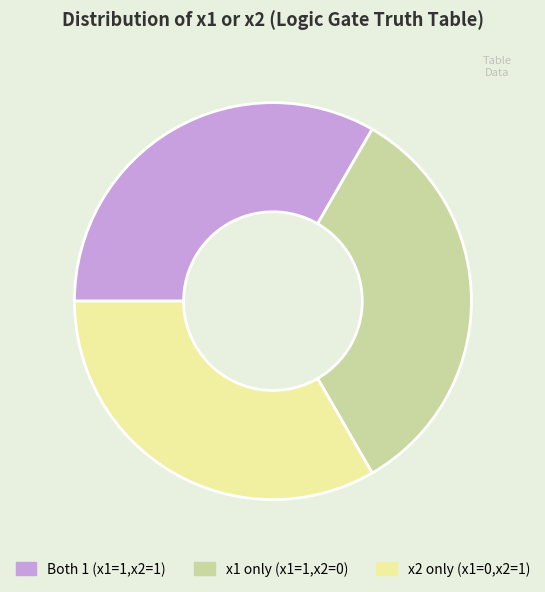

Is there a majority slice in this chart?

No